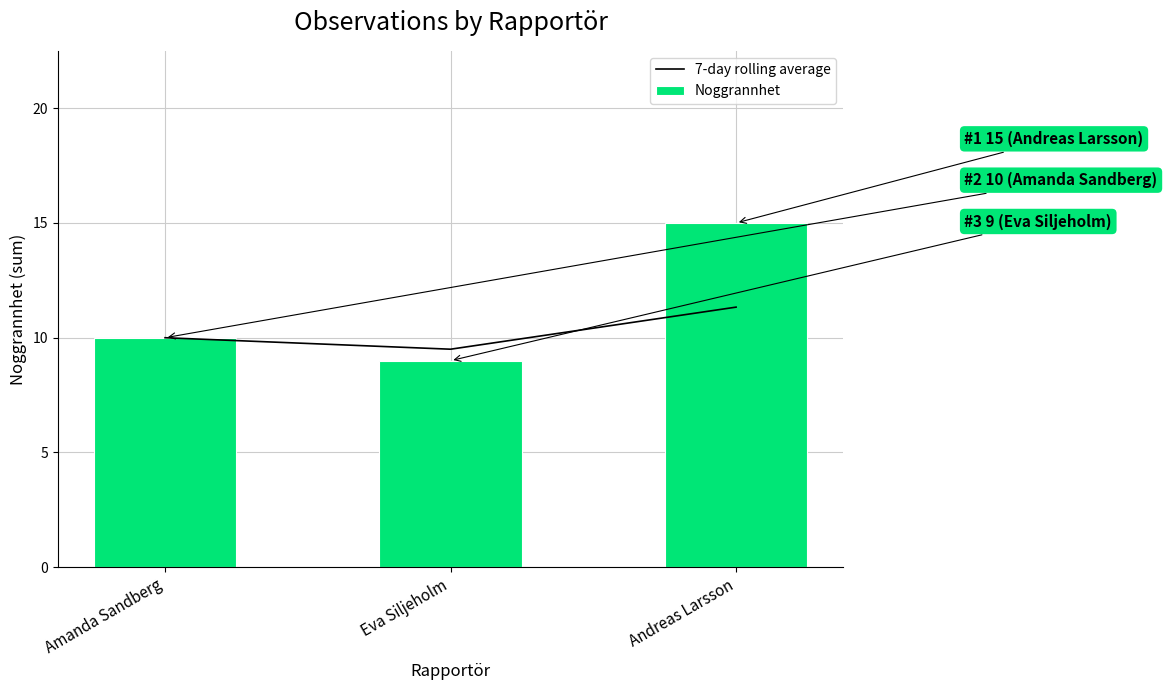

What is the greatest value displayed?

15.0